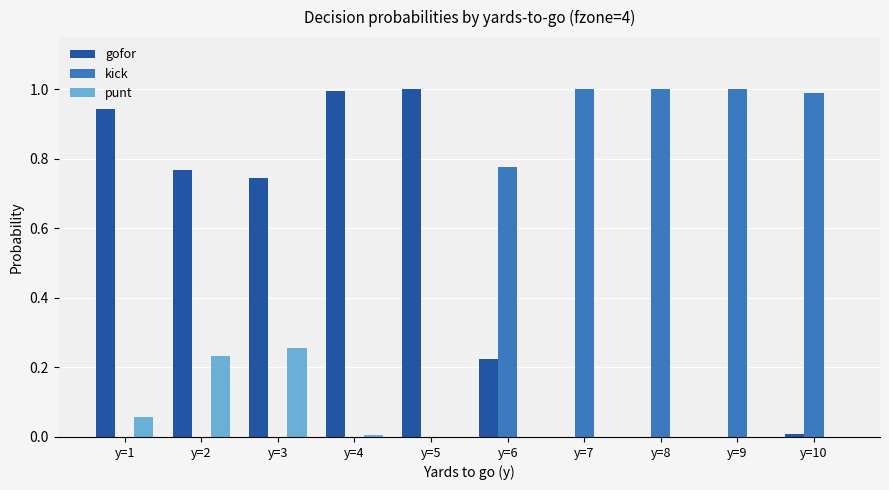

Count the number of categories in the chart.

10